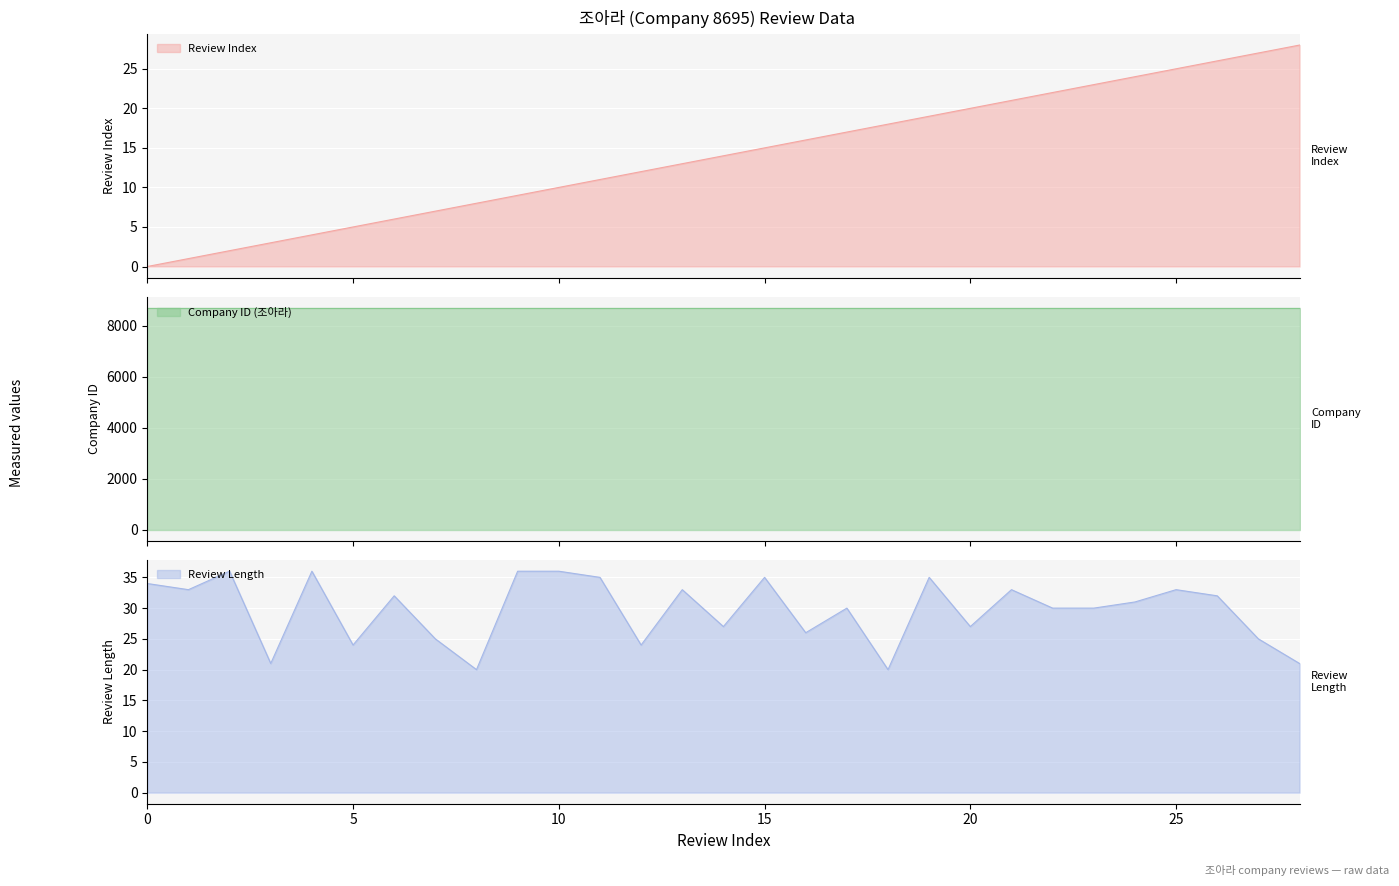

Which series changed the most between 22 and 25?

Review Index